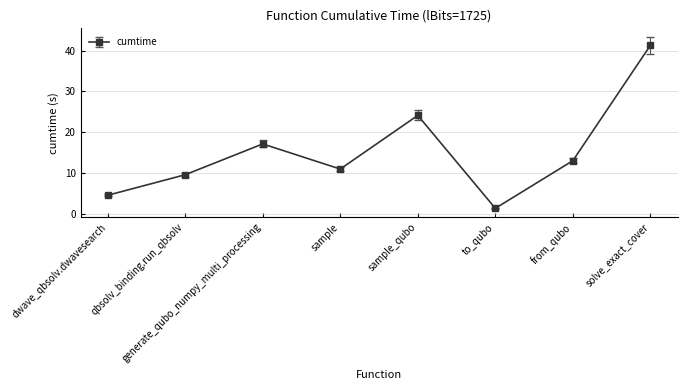

Reading left to right, list all the values displayed in this chart.

dwave_qbsolv.dwavesearch=4.6	qbsolv_binding.run_qbsolv=9.6	generate_qubo_numpy_multi_processing=17.1	sample=11.0	sample_qubo=24.1	to_qubo=1.4	from_qubo=13.0	solve_exact_cover=41.3